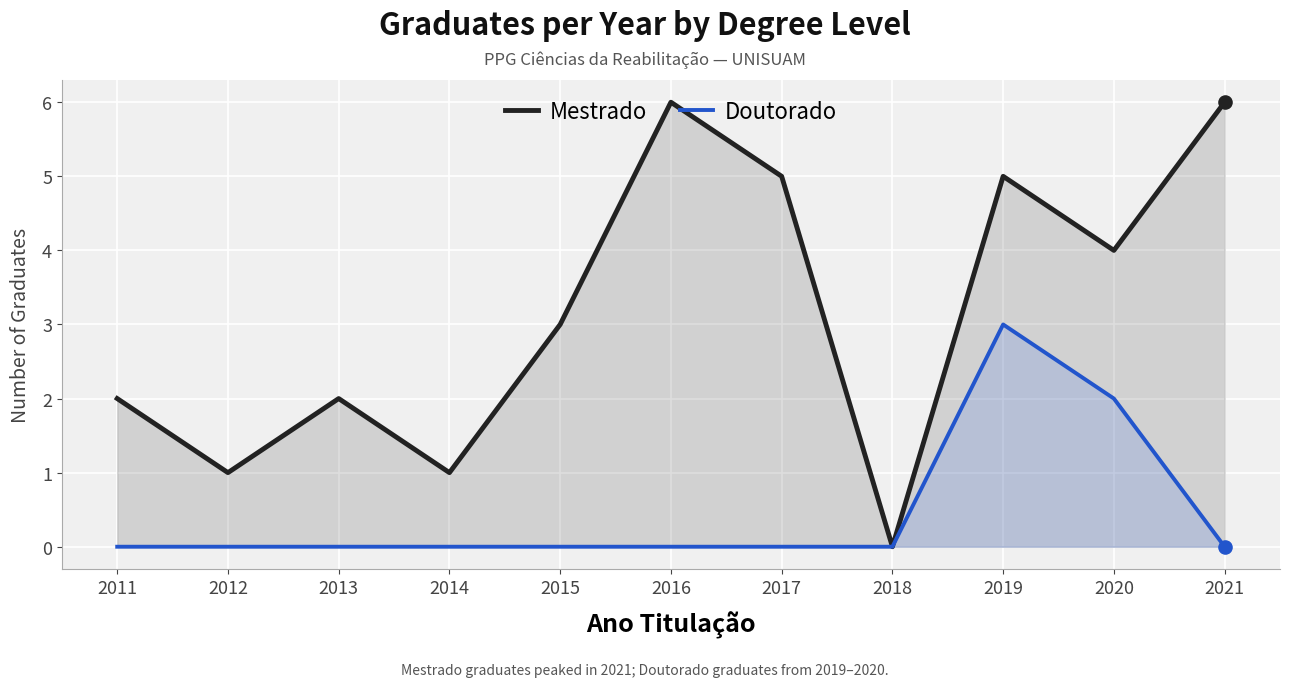

Which series contains the highest Y value?

Mestrado